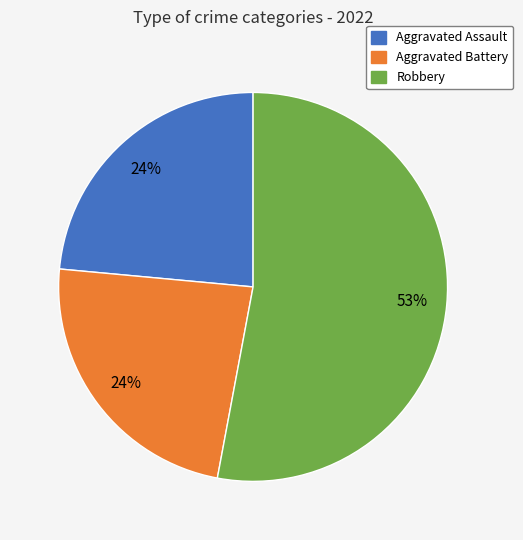

To the nearest percent, what is the average slice percentage?

33%